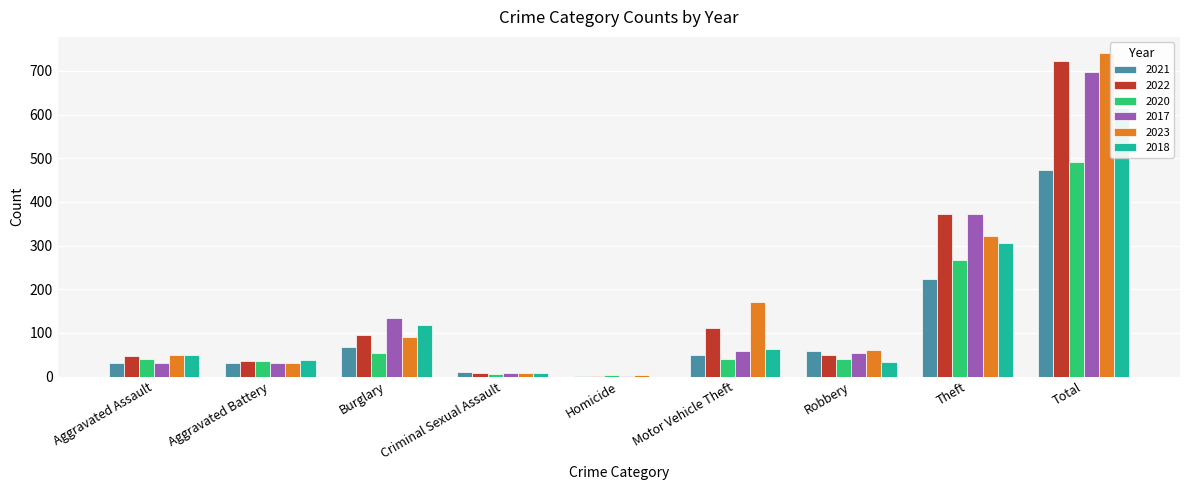

At which label is 2021 closest to 238?

Theft